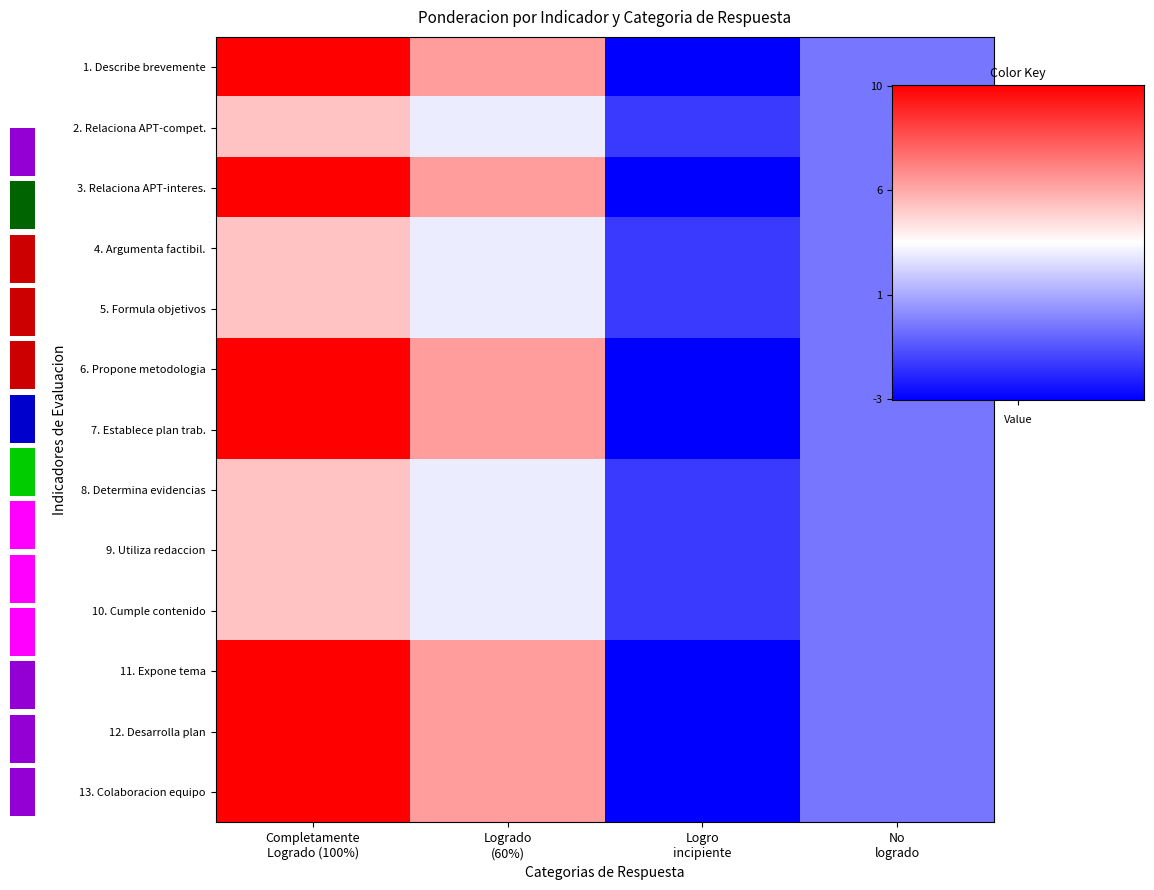

Read the 13. Colaboracion equipo value at Completamente Logrado (100%).

10.0